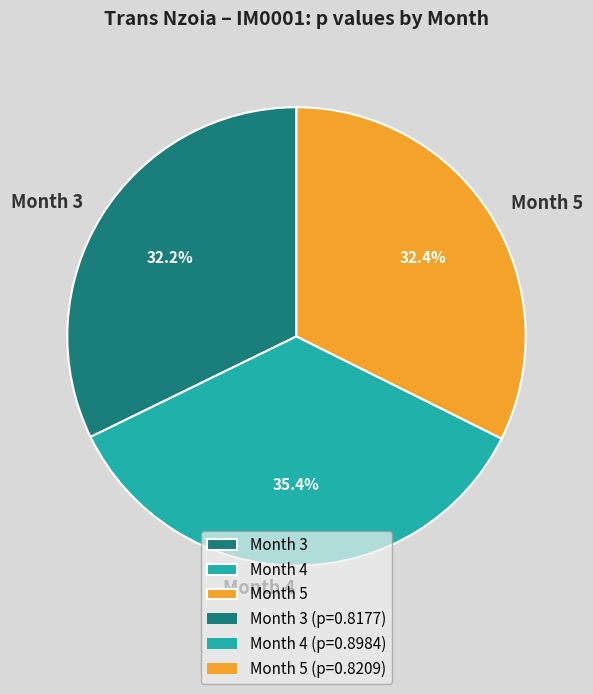

To the nearest percent, what is the average slice percentage?

33%